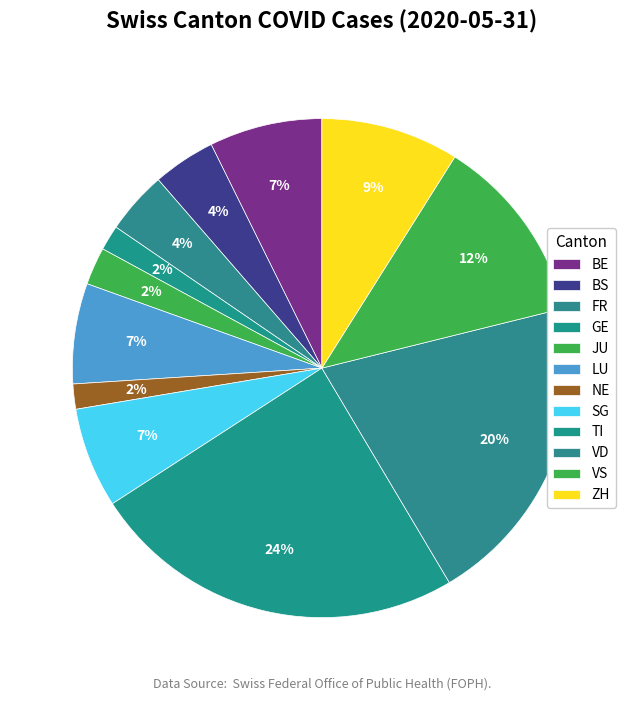

Which slice is the largest?

TI